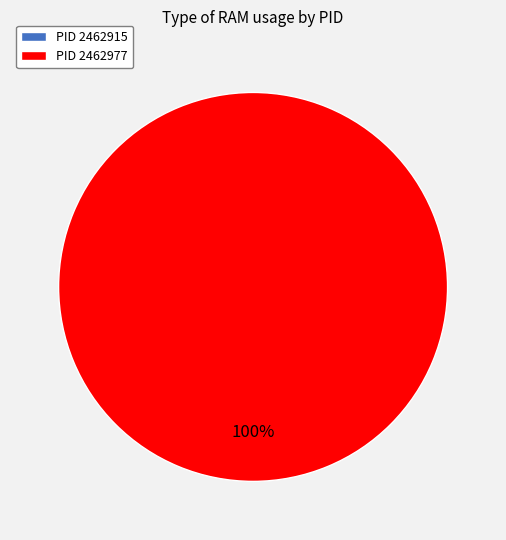

Is it true that 2462977 is 94% of the pie?

False